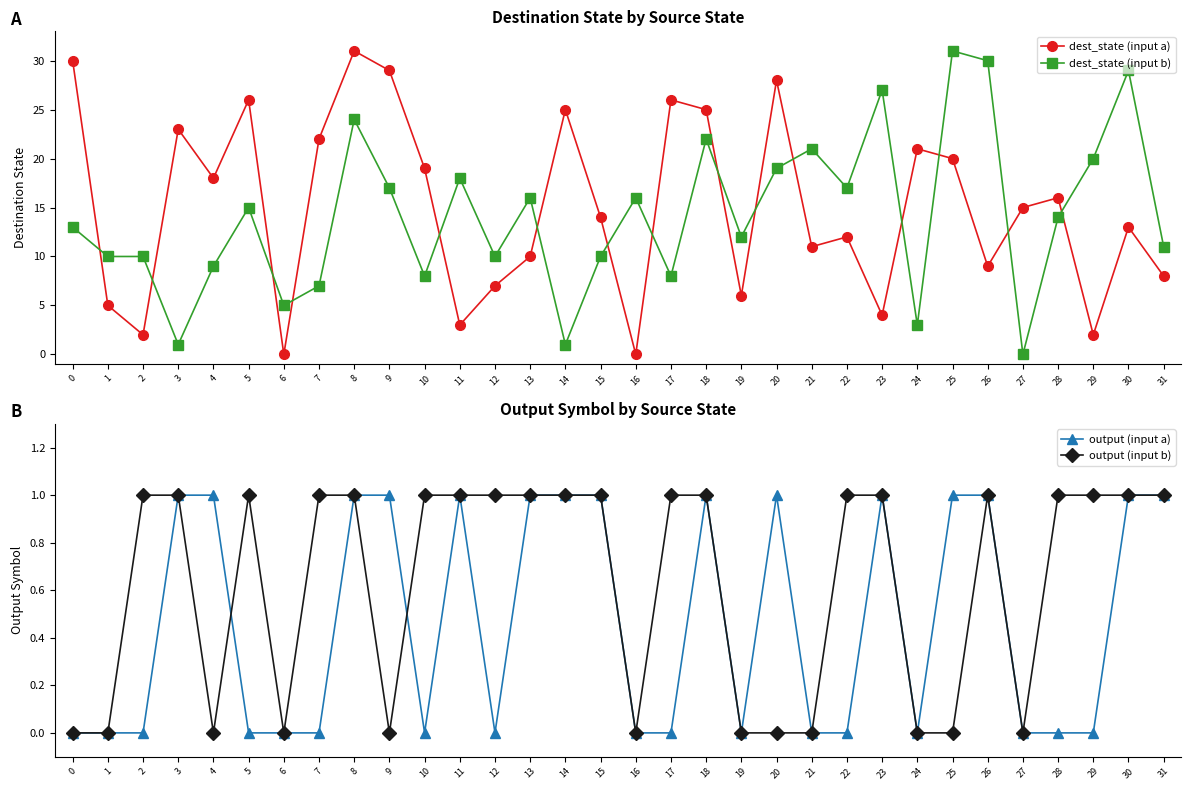

Which series has the largest total across all categories?

dest_state (input a)